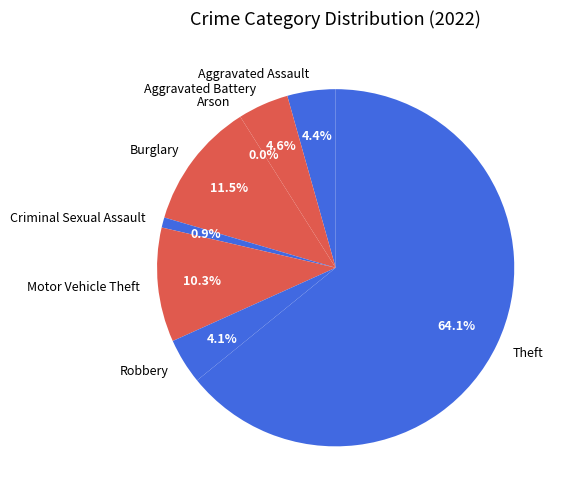

Combined, what portion of the pie is Theft and Burglary?

75.6%